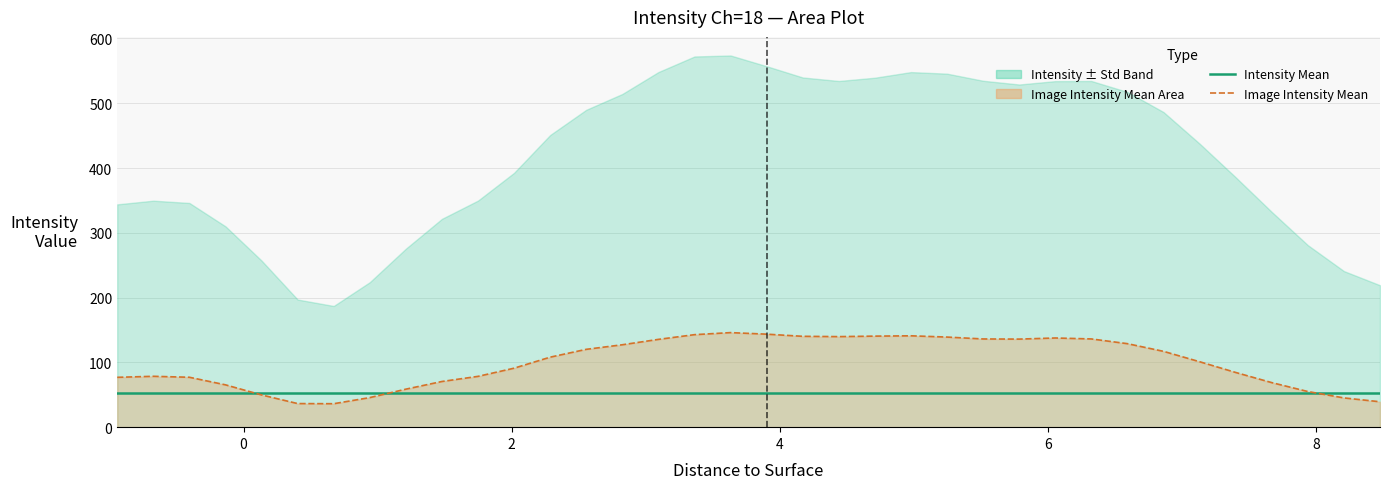

True or false: Intensity Mean and Image Intensity Mean (line) cross at least once.

True